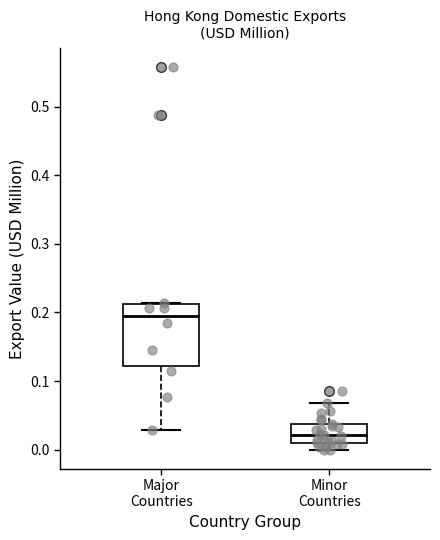

Where is the upper edge of the box for Minor Countries on the y-axis? The values are not printed on the chart, so give them approximately, as read against the axis.

0.04